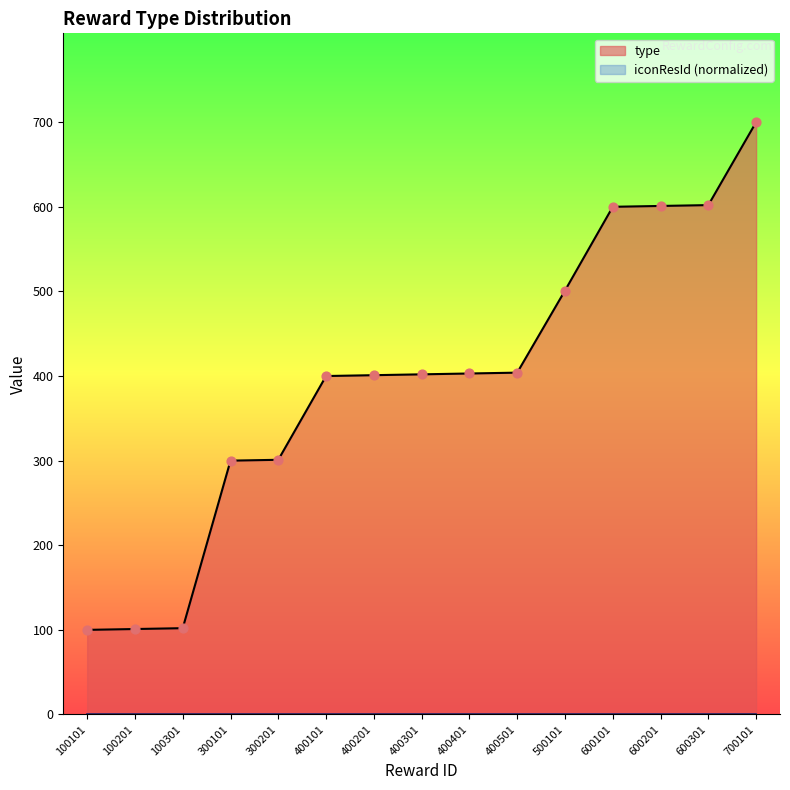

What is the change in value from 100101 to 600301?

+502